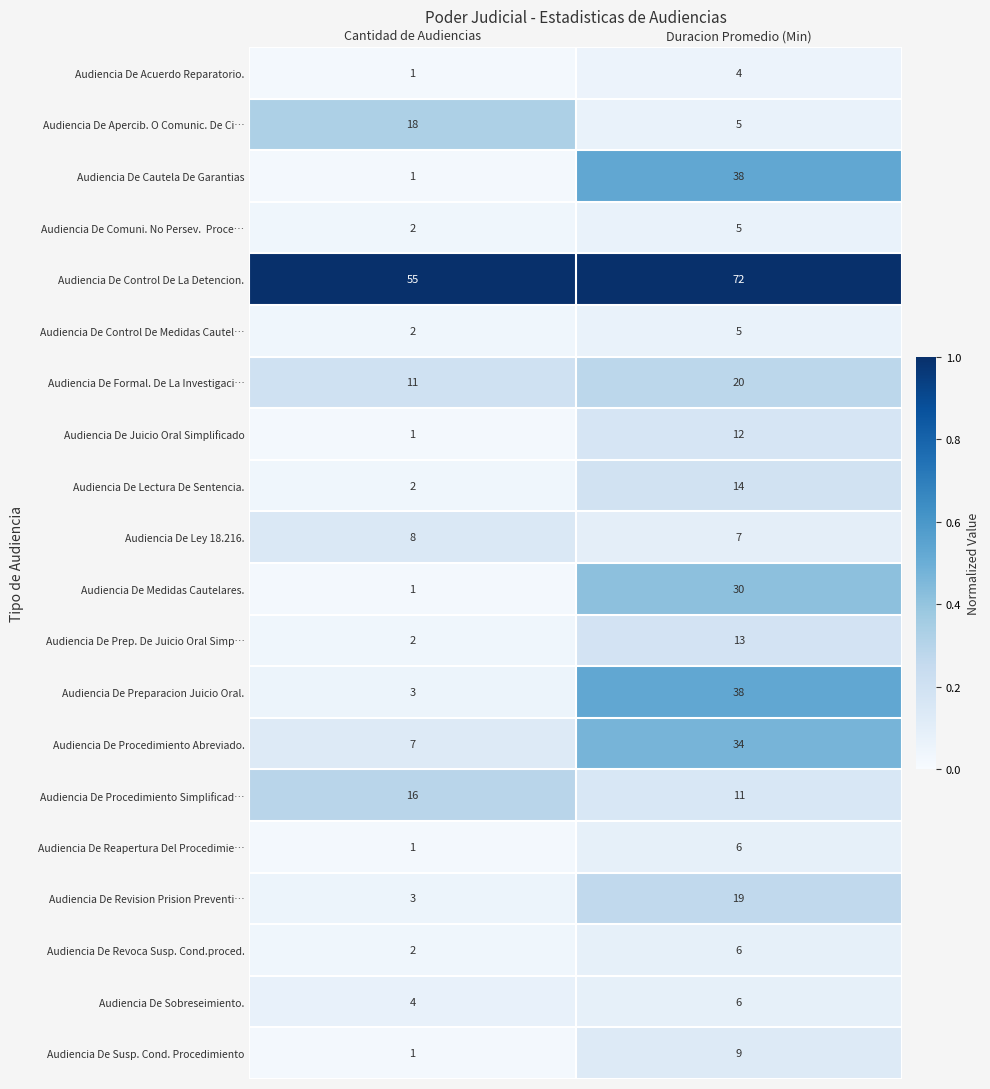

Count the number of categories in the chart.

2